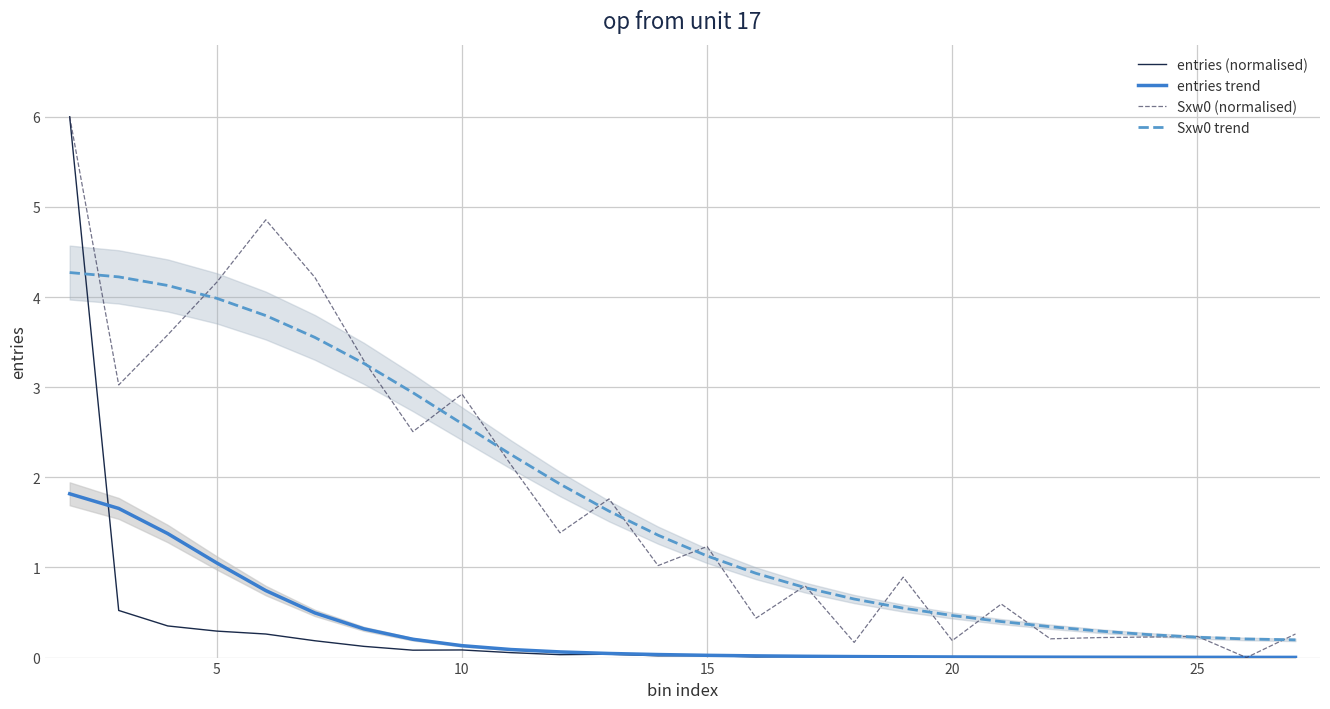

What is the difference between the maximum and minimum values in the entries (normalised) series?

6.0